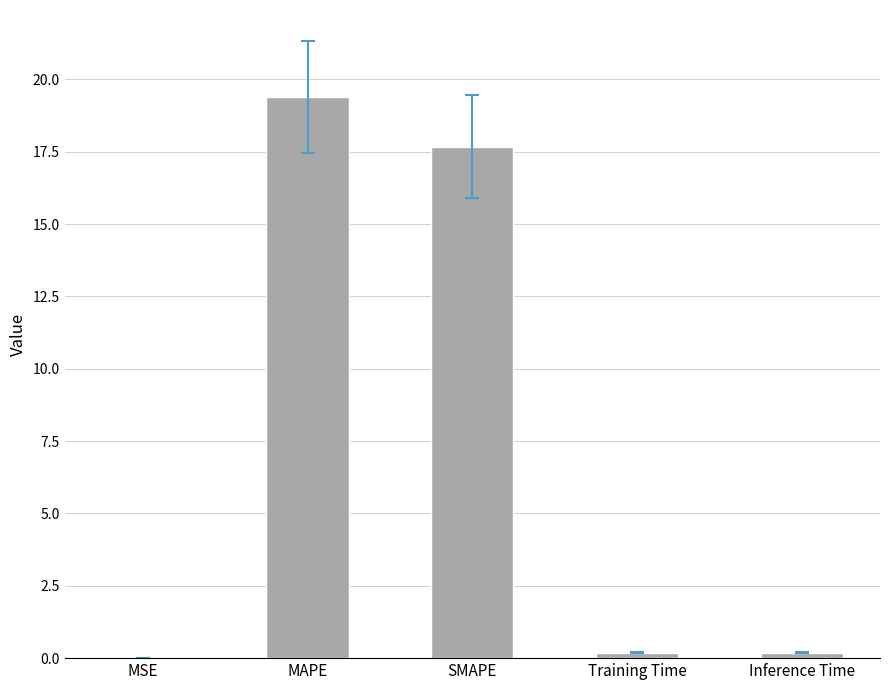

What is the approximate value at MAPE?

19.4